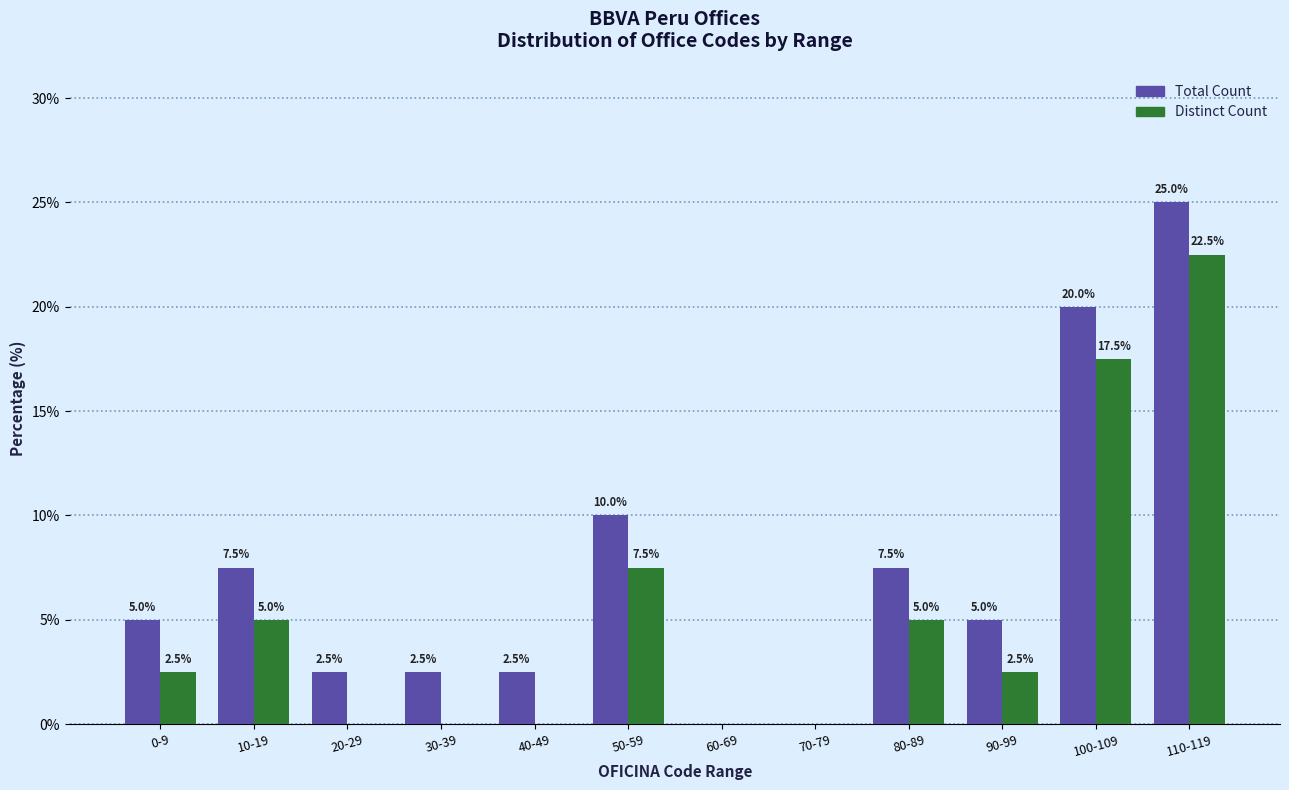

What is the total value across all series at 40-49?

2.5